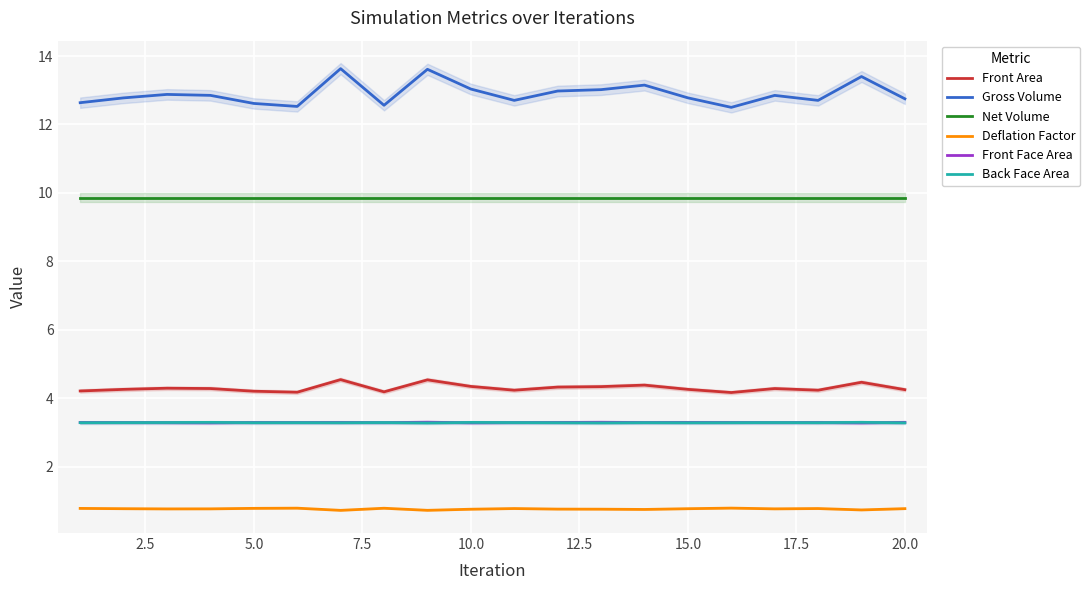

True or false: Front Face Area and Front Area cross at least once.

False